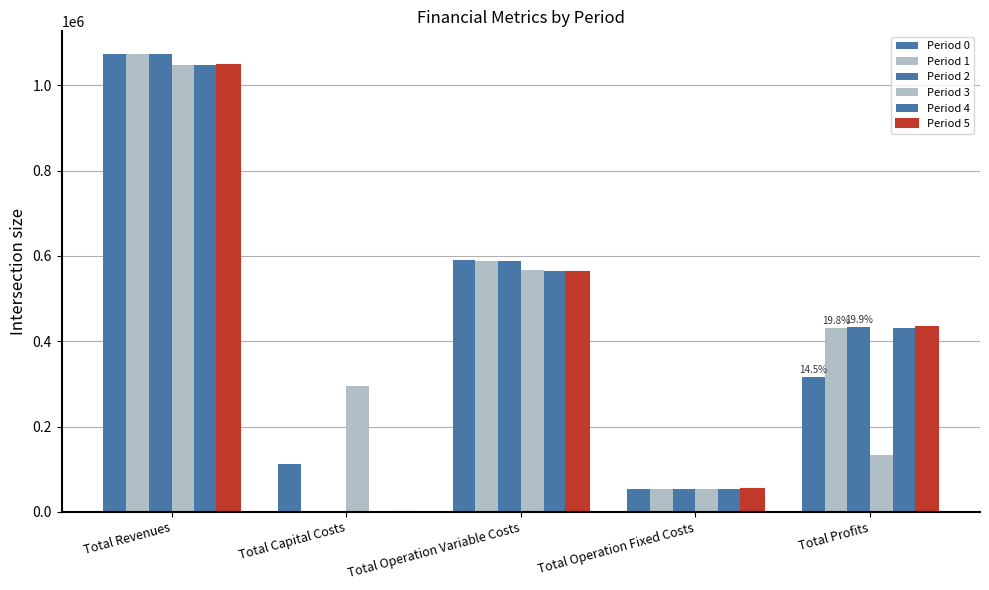

At which label does Period 0 first exceed 316005?

Total Revenues